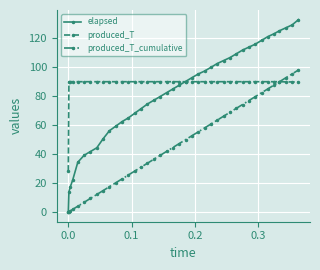

What is the value of the produced_T_cumulative point at the 8th from the left?

12.2